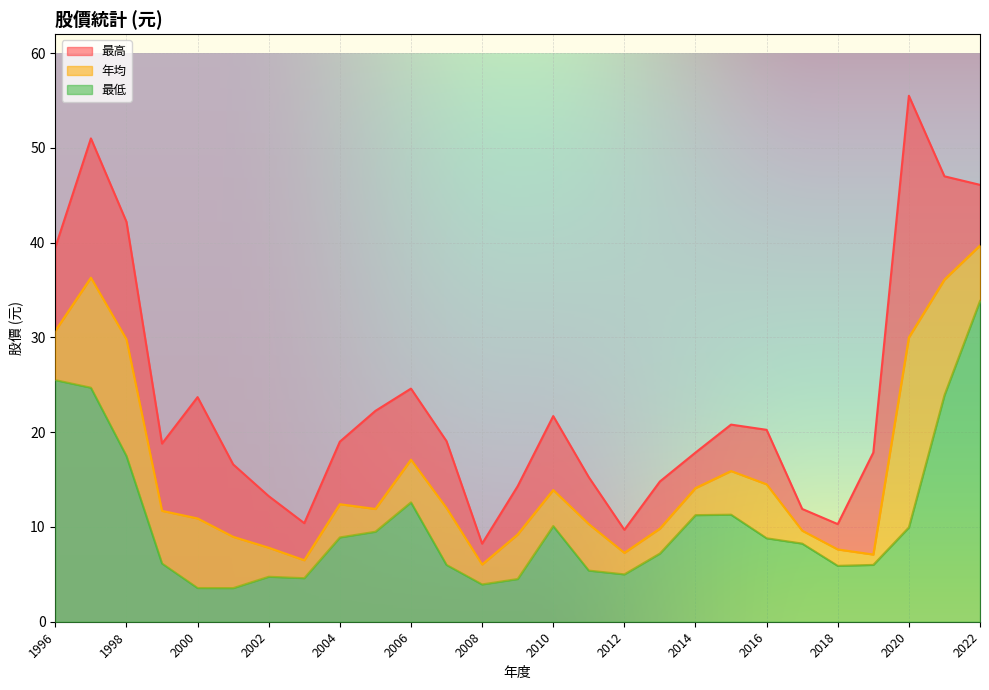

At which category does the chart reach its minimum across all series?

2001